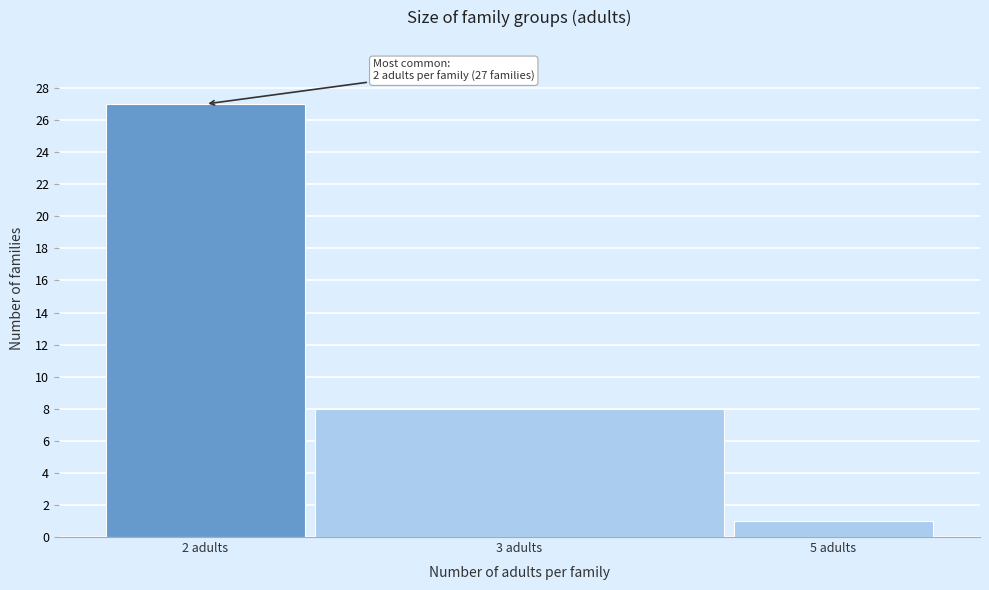

Reading left to right, list all the values displayed in this chart.

2 adults=27	3 adults=8	5 adults=1